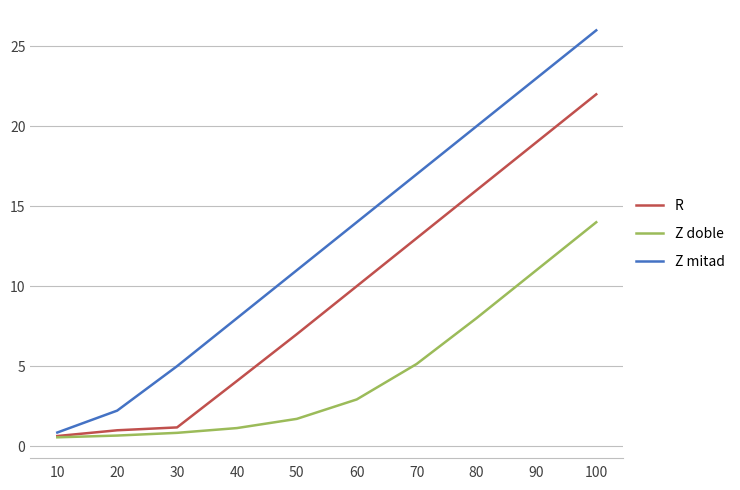

Is this an area chart (filled region under the line)?

No